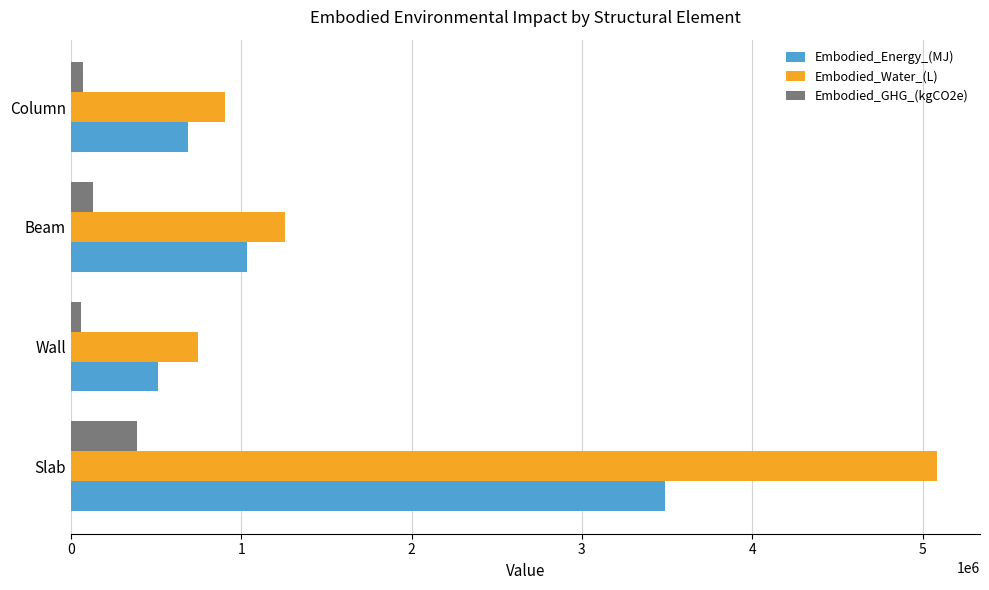

At how many categories does at least one series exceed 4201046?

1